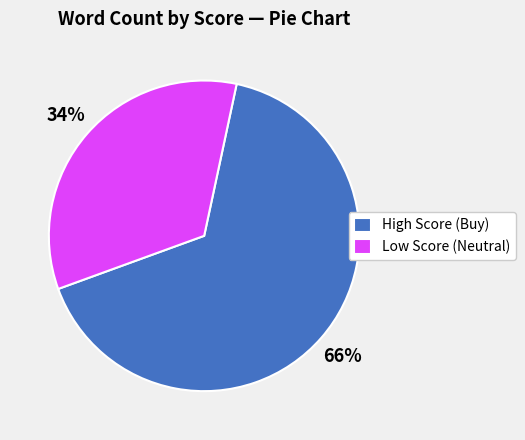

What percentage is the High Score (Buy) slice, to the nearest percent?

66%